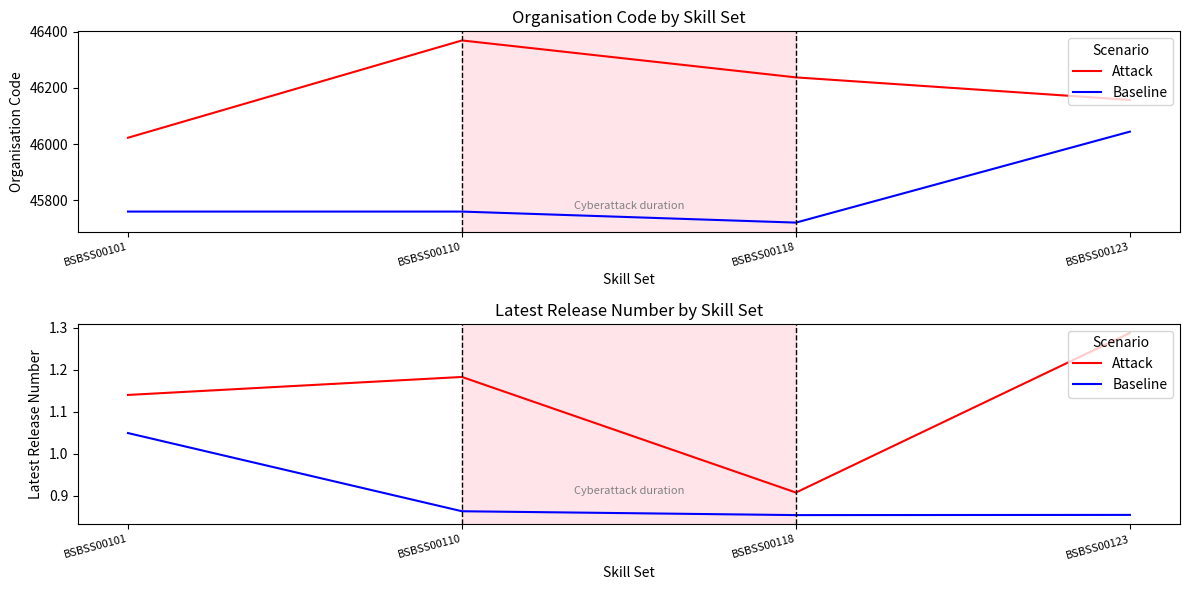

The Baseline series shows 1.0 at BSBSS00101. True or false?

True